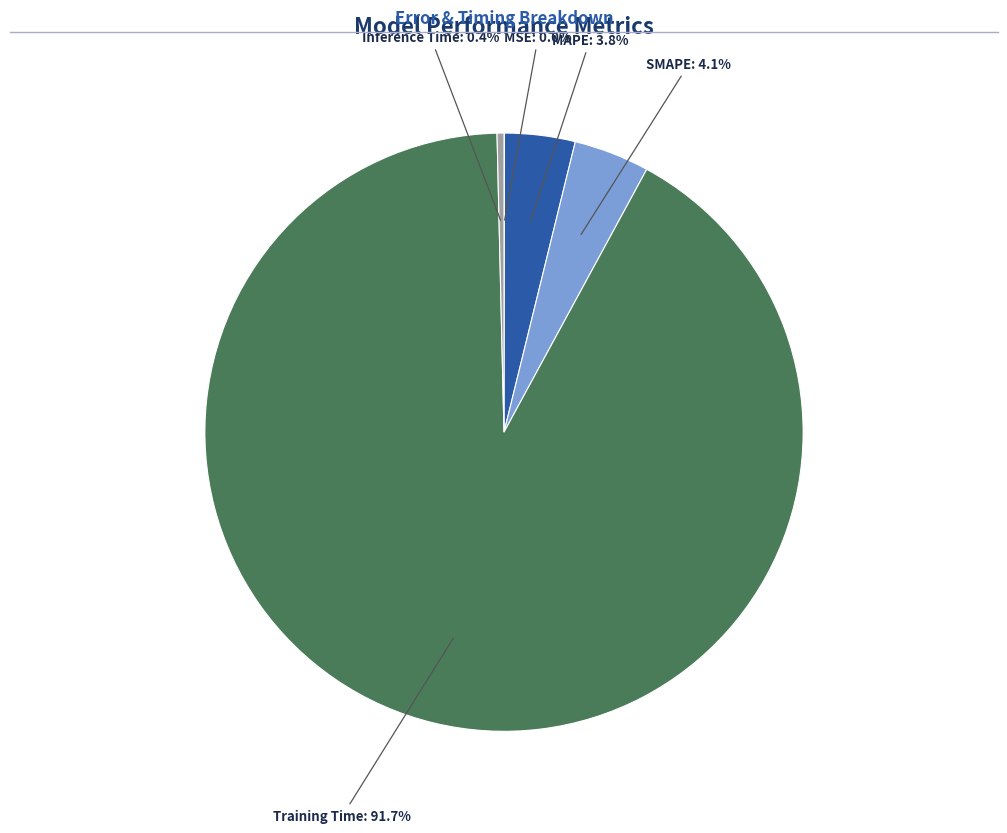

Does any single category account for the majority?

Yes